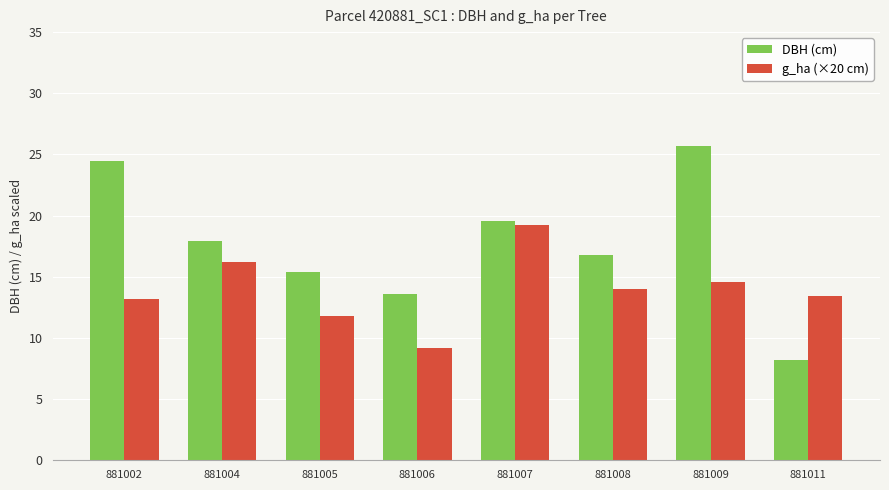

At which category is the sum across all series the highest?

881009